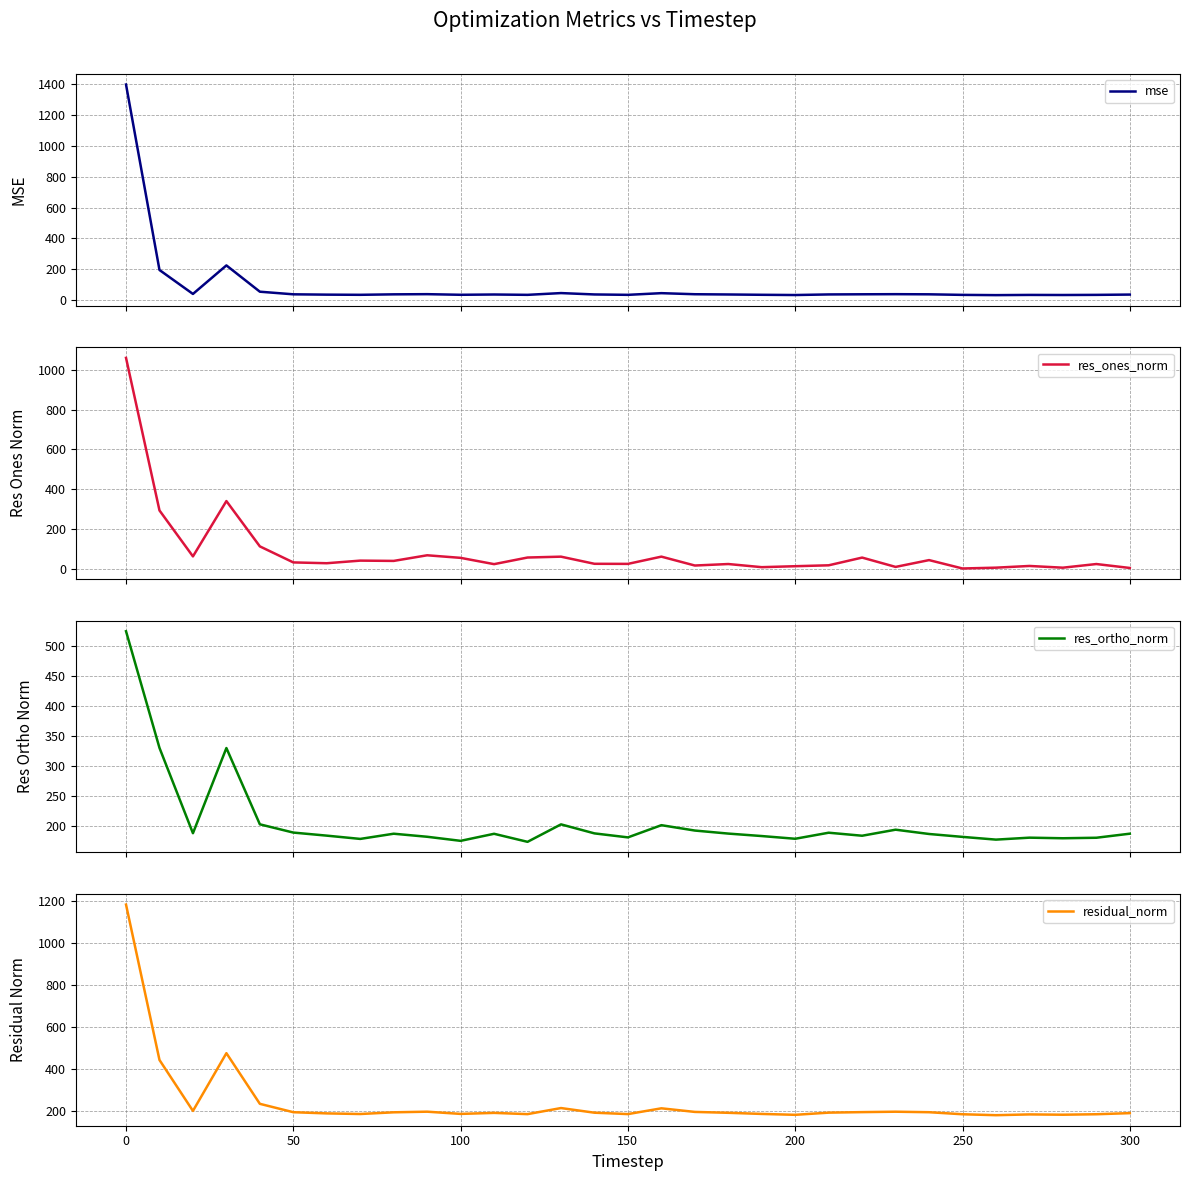

The value of residual_norm at 150 is 183.2. True or false?

True